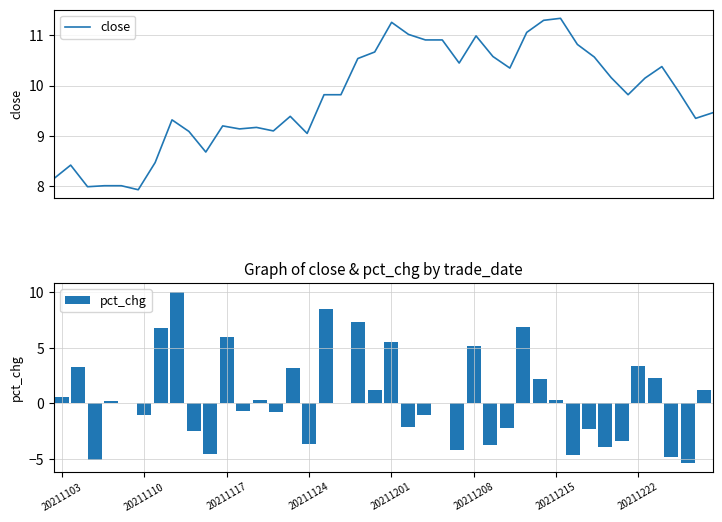

How many distinct data groups are displayed?

2